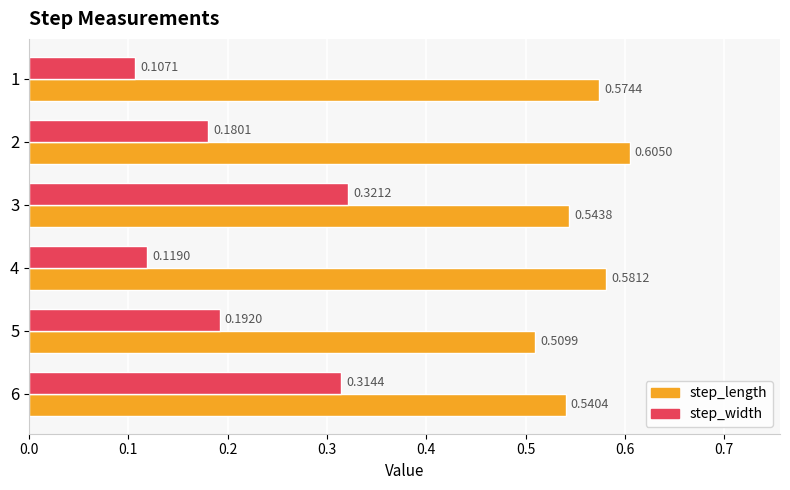

What is the sum of the step_length values at 2 and 1?

1.2